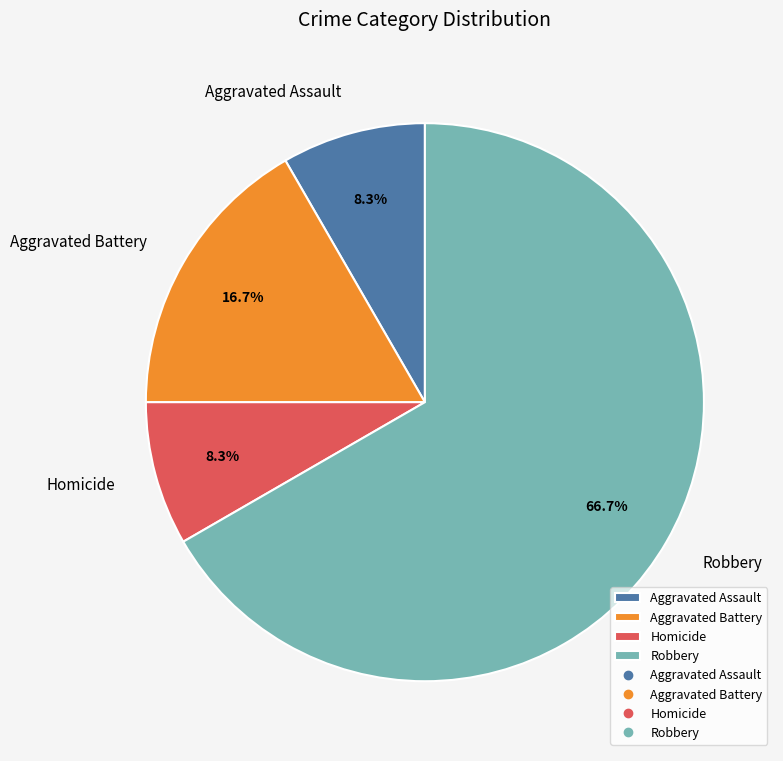

To the nearest percent, what is the difference between the largest and smallest slice percentages?

58%